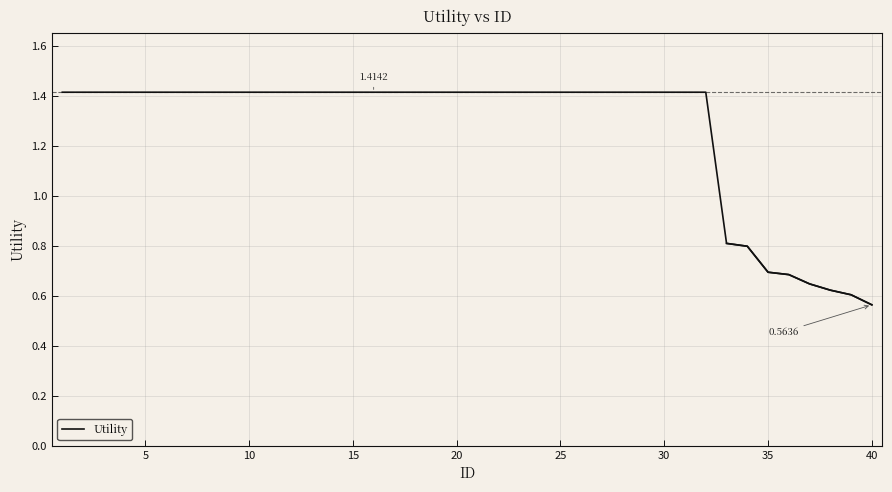

Reading right to left, transcribe all the data shown in this chart.

0.6	0.6	0.6	0.6	0.7	0.7	0.8	0.8	1.4	1.4	1.4	1.4	1.4	1.4	1.4	1.4	1.4	1.4	1.4	1.4	1.4	1.4	1.4	1.4	1.4	1.4	1.4	1.4	1.4	1.4	1.4	1.4	1.4	1.4	1.4	1.4	1.4	1.4	1.4	1.4